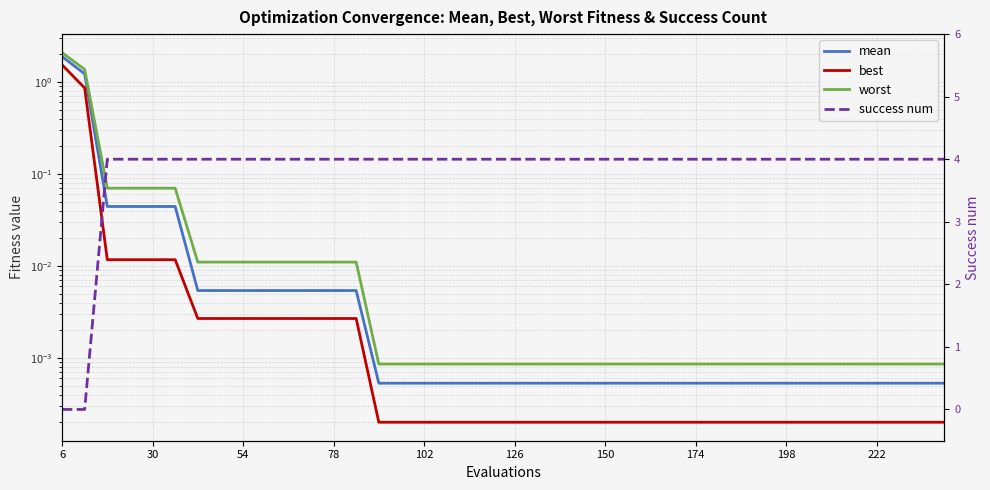

At how many categories does at least one series exceed 3?

38